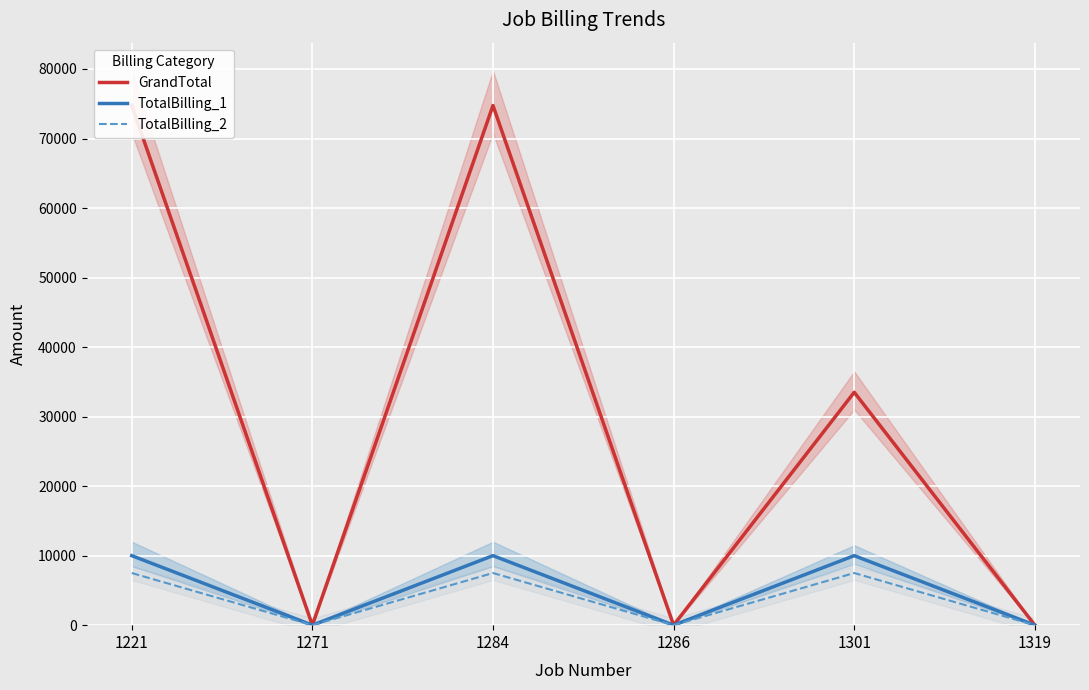

List the labels in order of GrandTotal value, largest first.

1221, 1284, 1301, 1271, 1286, 1319